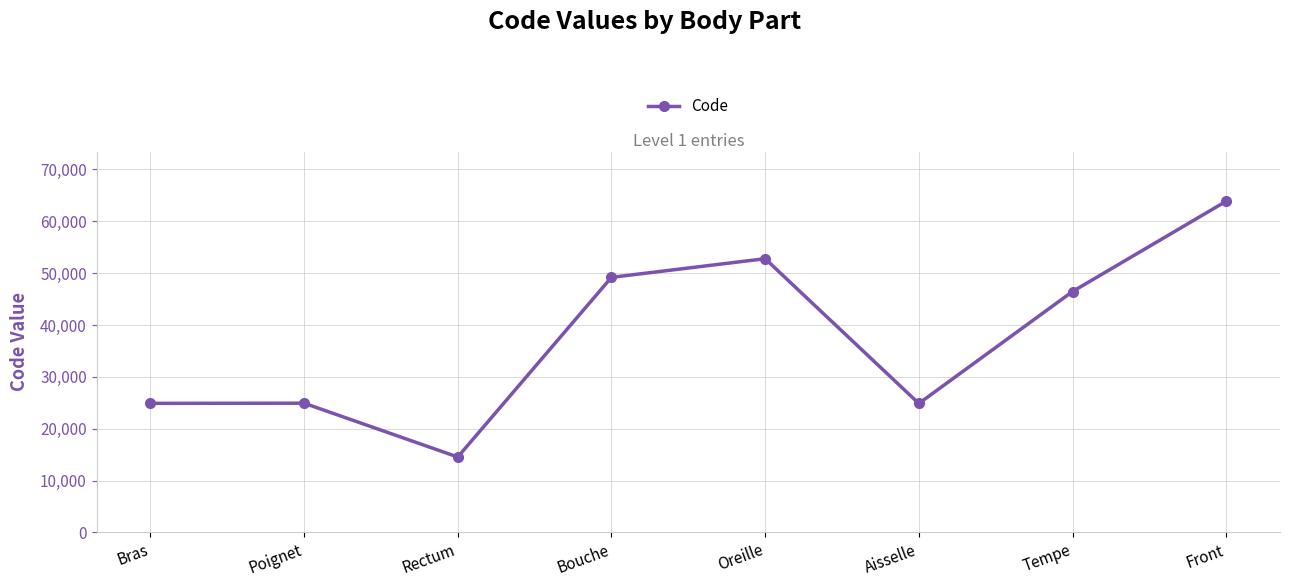

How many interior local valleys (lower than both neighbors) does the data have?

2